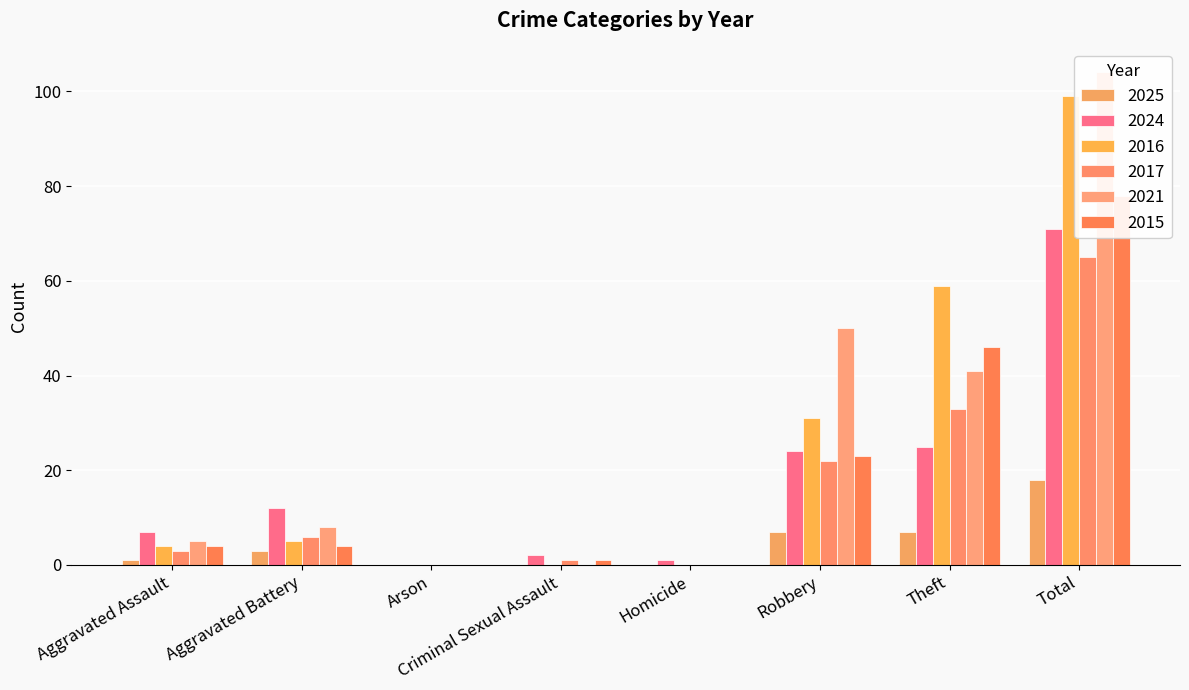

The value of 2016 at Homicide is 0. True or false?

True